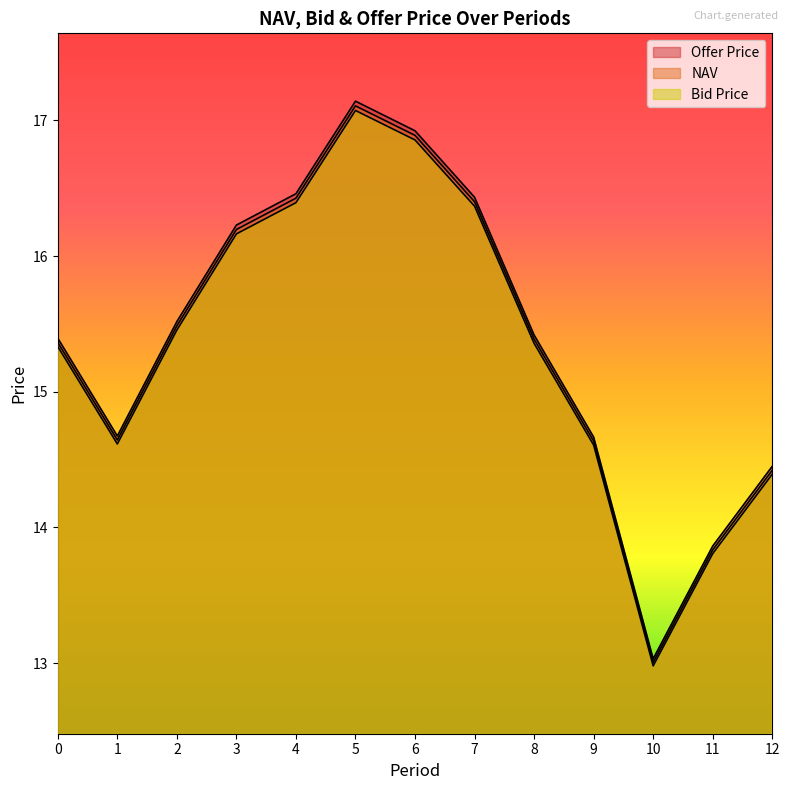

Where is NAV nearest to the value 15?

1